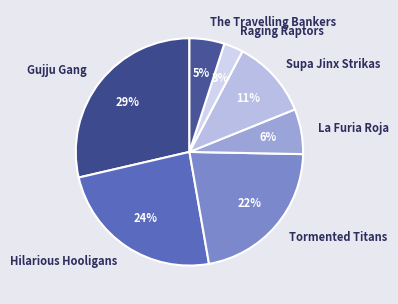

Is the sum of Tormented Titans and Raging Raptors greater than half?

No